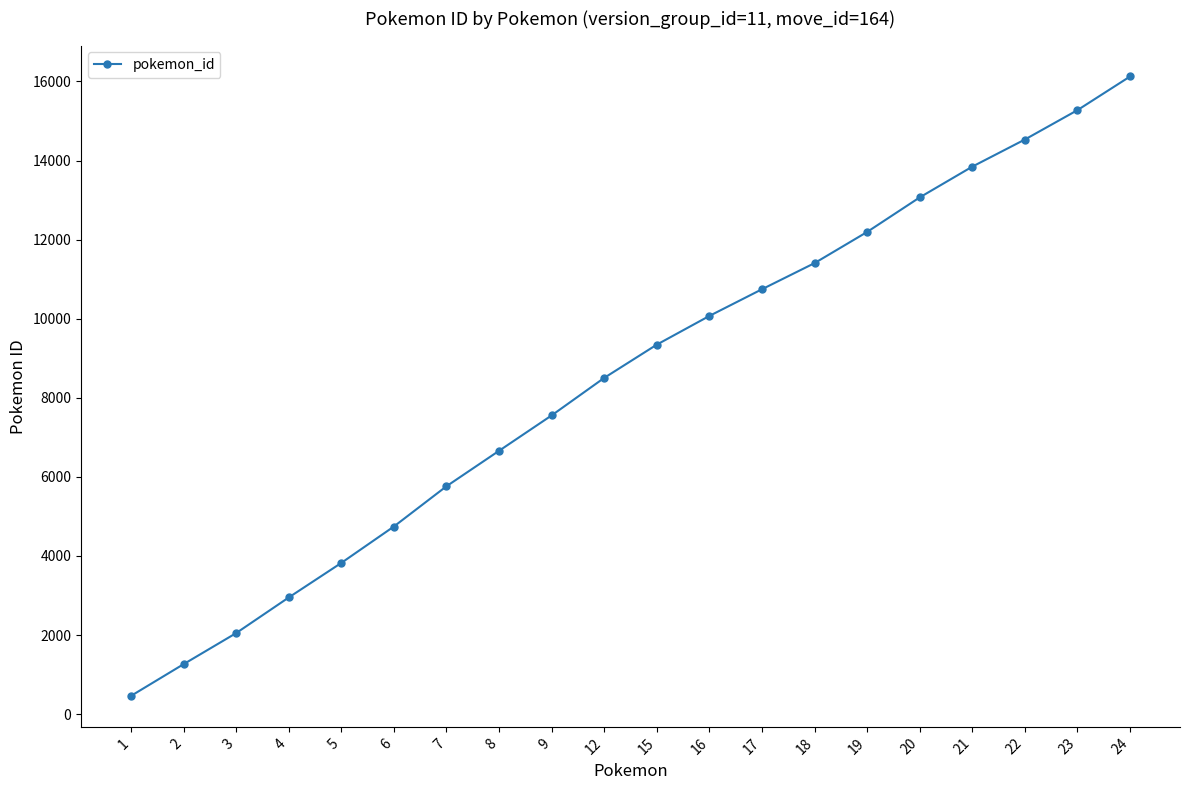

Reading left to right, what are all the values shown in this chart?

1=460	2=1262	3=2048	4=2949	5=3823	6=4744	7=5762	8=6659	9=7554	12=8503	15=9344	16=10070	17=10745	18=11406	19=12194	20=13068	21=13846	22=14532	23=15275	24=16126